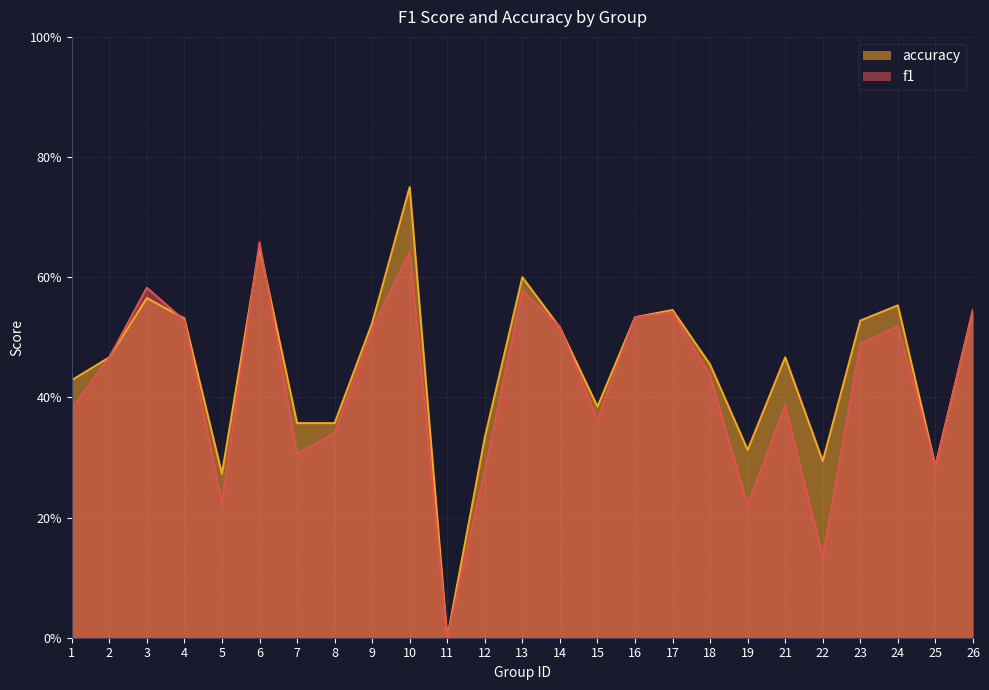

Which has a higher value, 22 or 4?

4